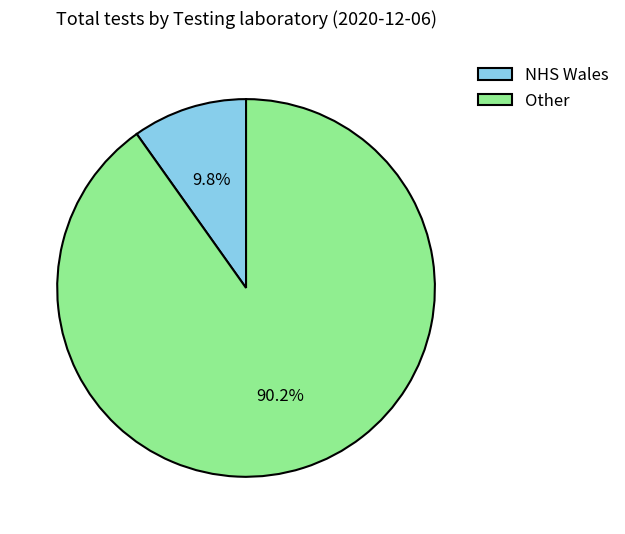

Between NHS Wales and Other, which is larger?

Other